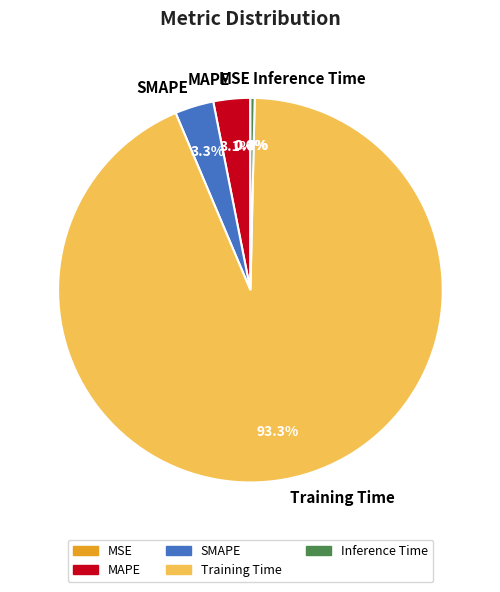

Which category has the biggest portion of the pie?

Training Time